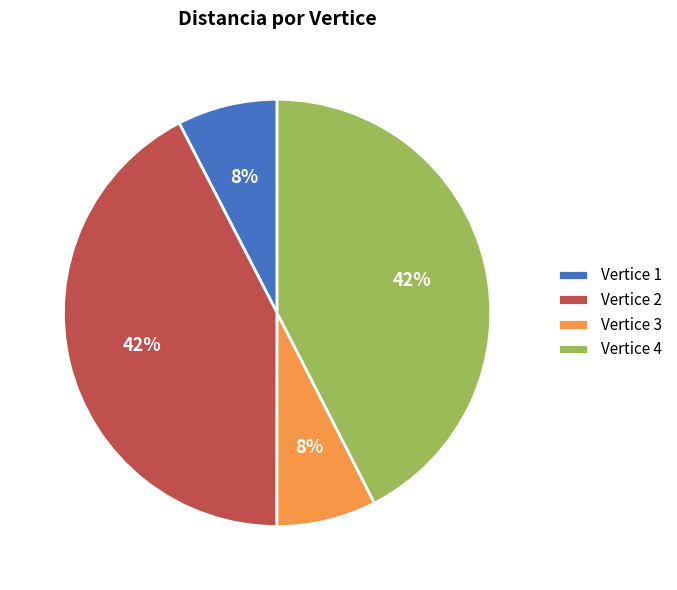

Which has a higher value, Vertice 4 or Vertice 3?

Vertice 4